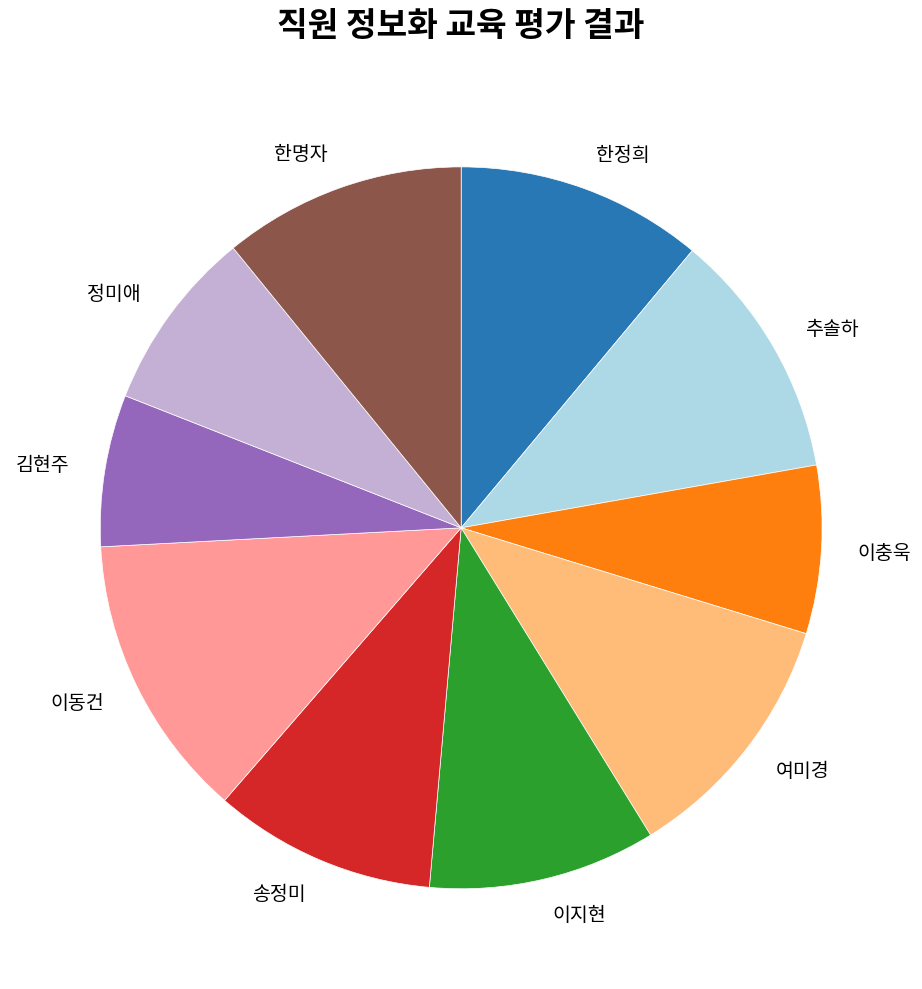

Does any single category account for the majority?

No